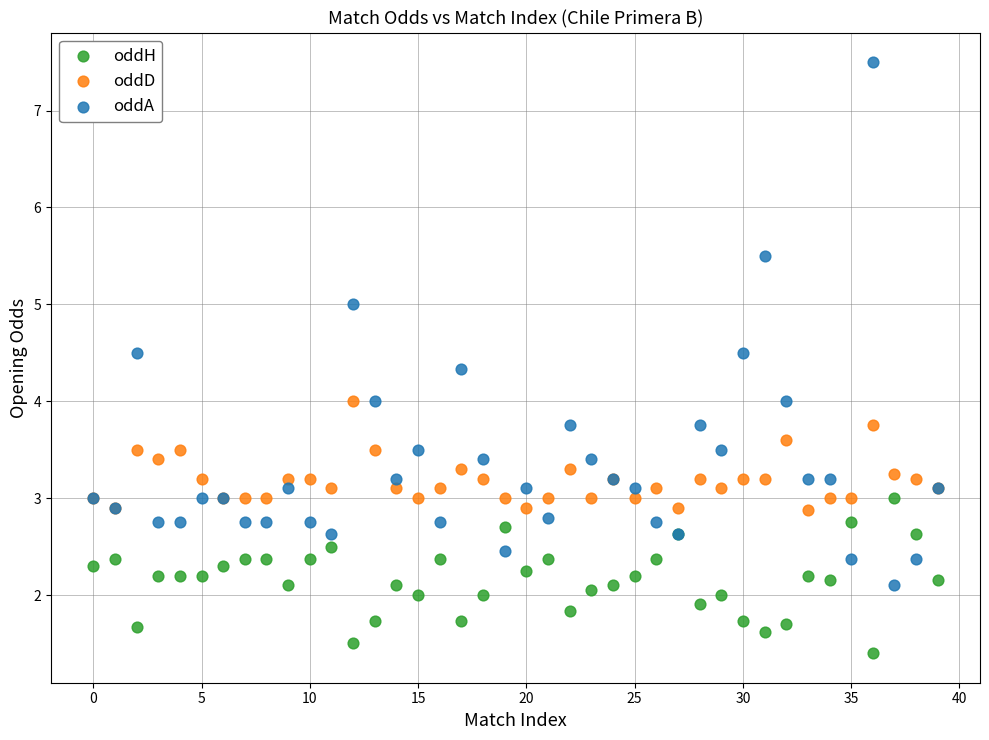

Which series has the widest spread of Y values?

oddA